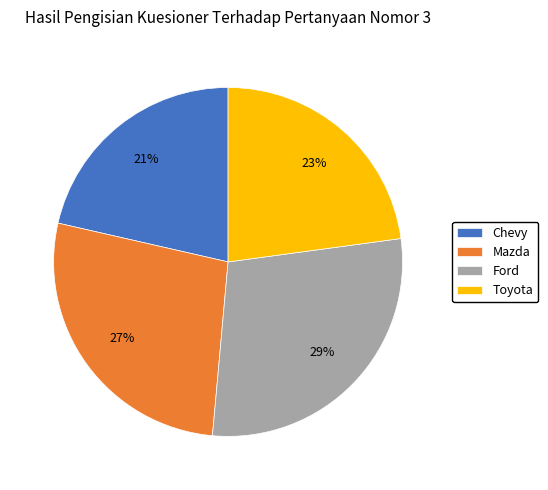

To the nearest percent, what is the combined percentage of Chevy and Ford?

50%